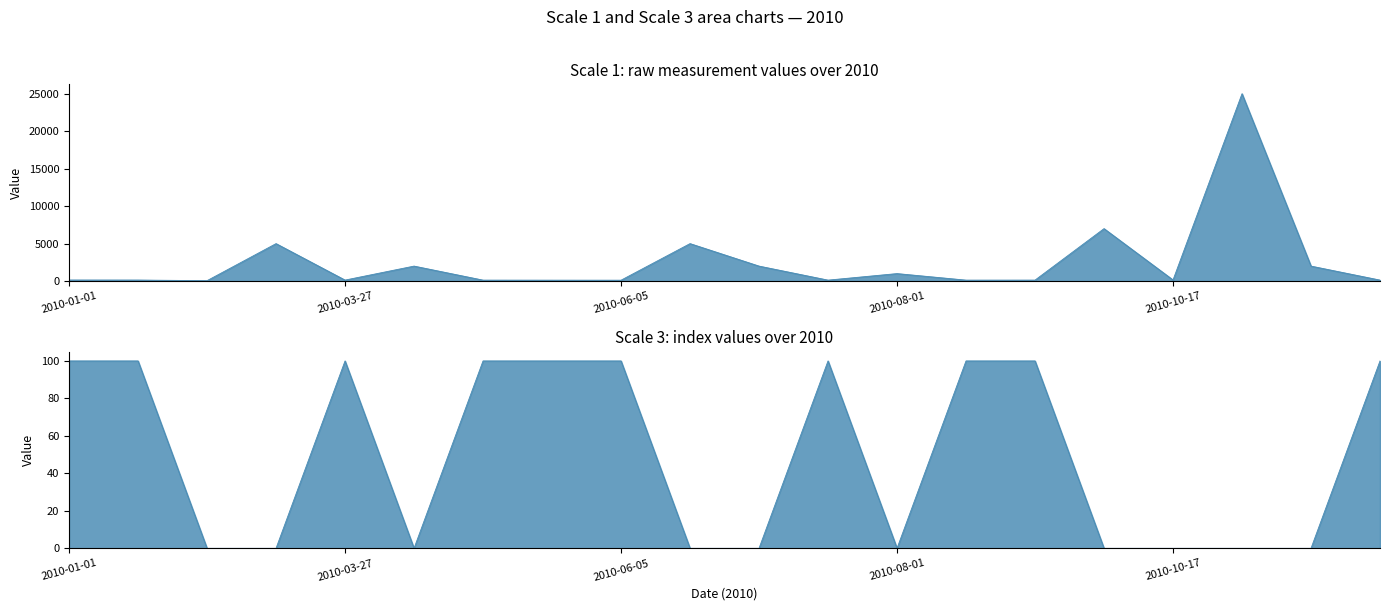

True or false: Scale 1 has a value of 7000.0 at 2010-10-03.

True